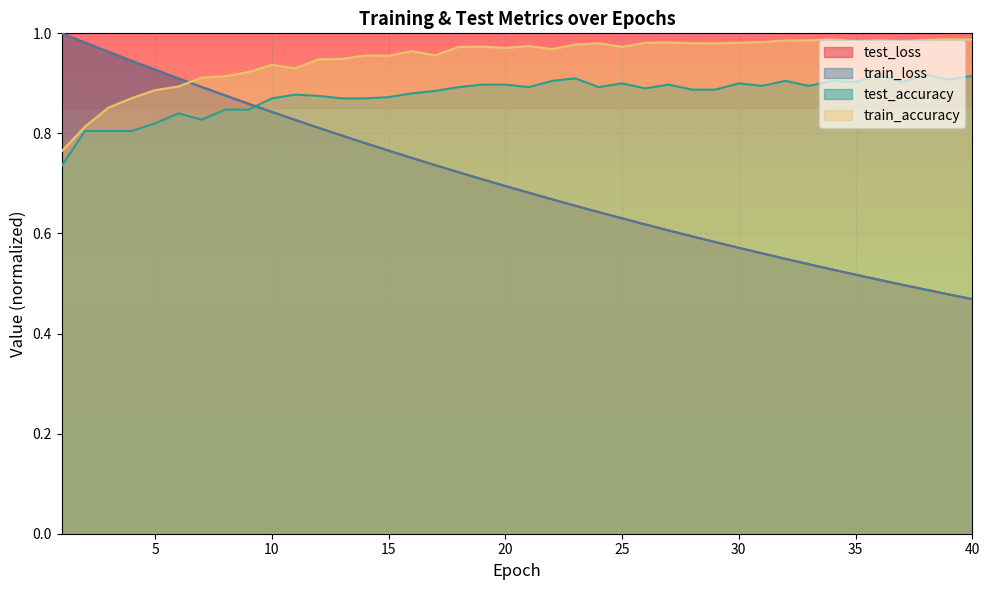

Read the train_accuracy value at 37.

1.0